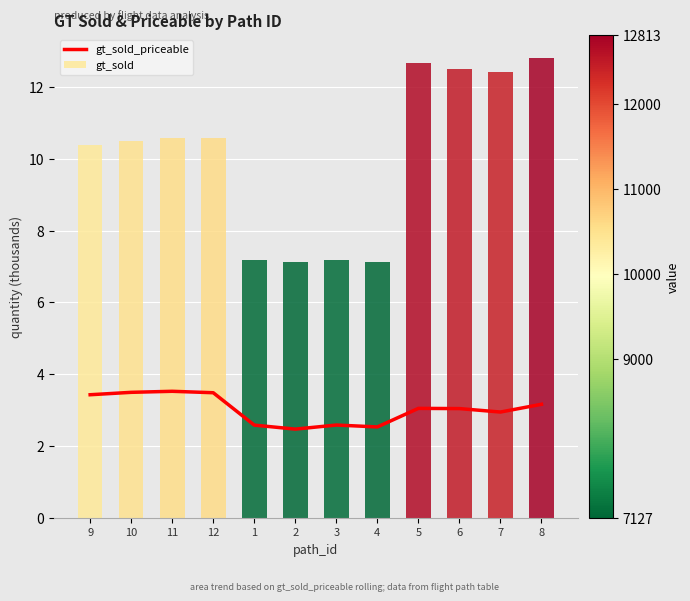

Rank the categories by value from lowest to highest.

2, 4, 1, 3, 7, 6, 5, 8, 9, 12, 10, 11